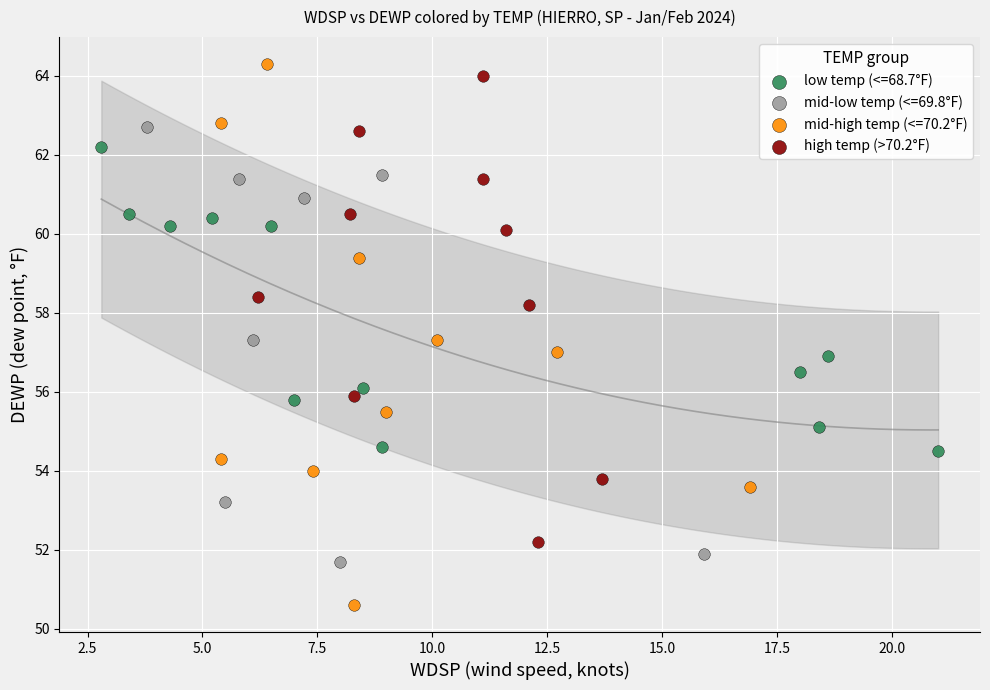

Which series reaches the minimum Y coordinate?

mid-high temp (<=70.2°F)